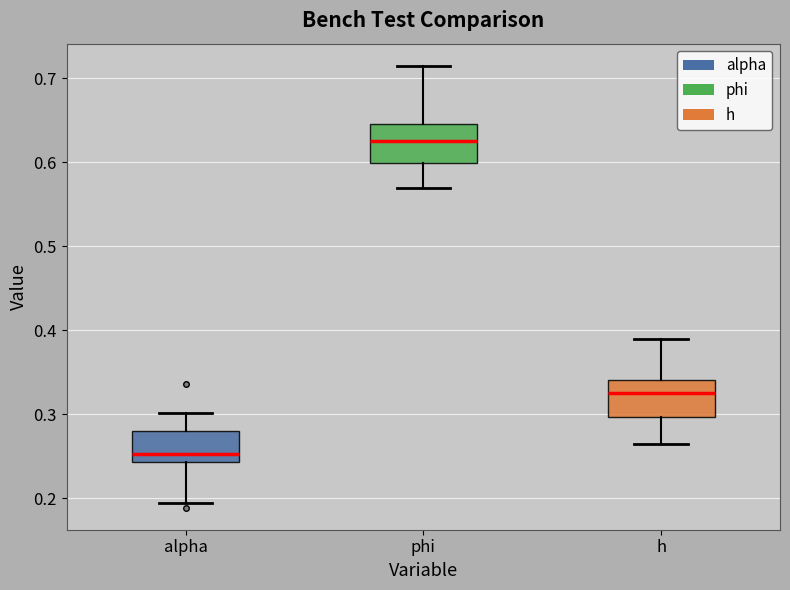

Reading left to right, transcribe this box plot: for each box, give where its median line is, the range the box spans, and where its two whiskers end, as read against the y-axis. The values are not printed on the chart, so give them approximately, as read against the axis.

alpha: median 0.25, box 0.24 to 0.28, whiskers 0.19 to 0.30
phi: median 0.62, box 0.60 to 0.65, whiskers 0.57 to 0.72
h: median 0.33, box 0.30 to 0.34, whiskers 0.26 to 0.39